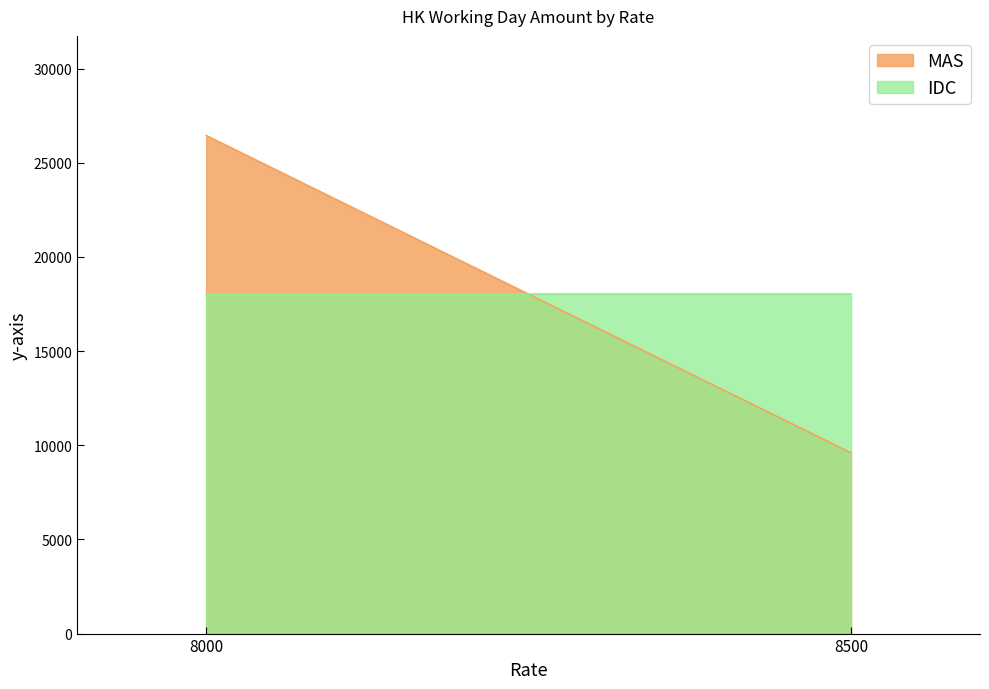

Between 8000 and 8500, which series saw the biggest shift?

MAS